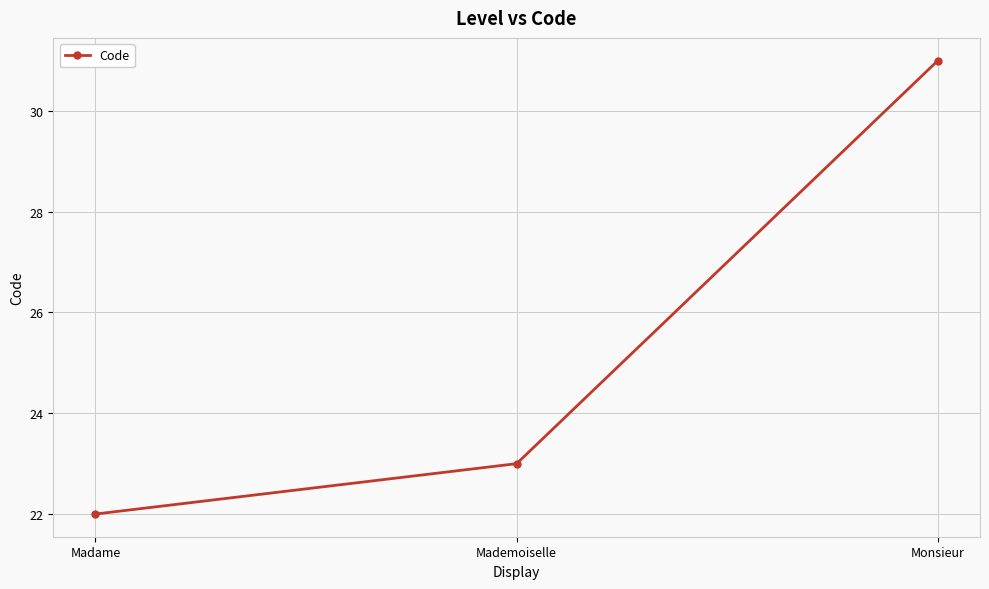

Which category has the highest value across all series?

Monsieur